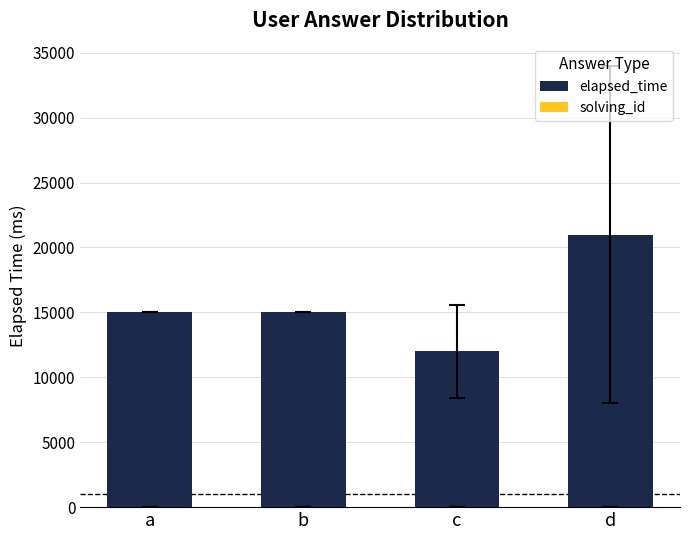

Is it true that solving_id equals 2 at b?

False